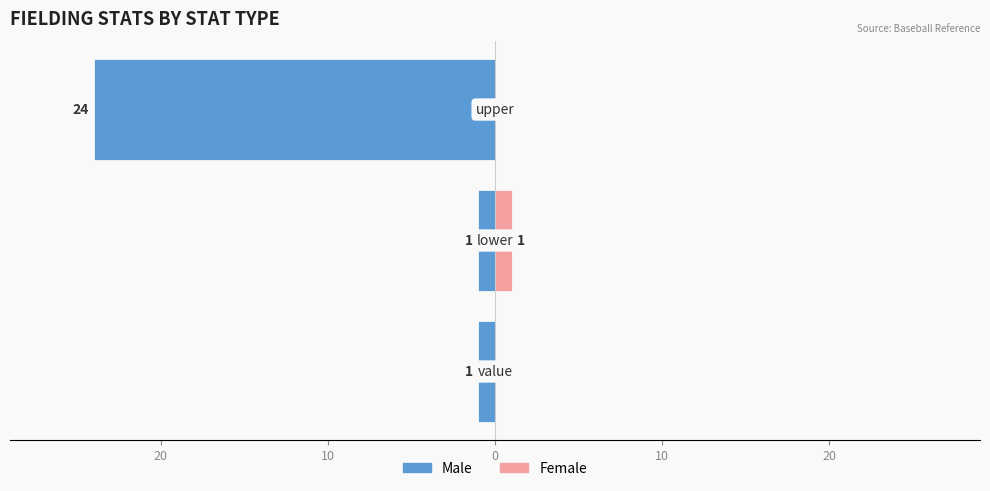

At how many categories does at least one series exceed -14?

3